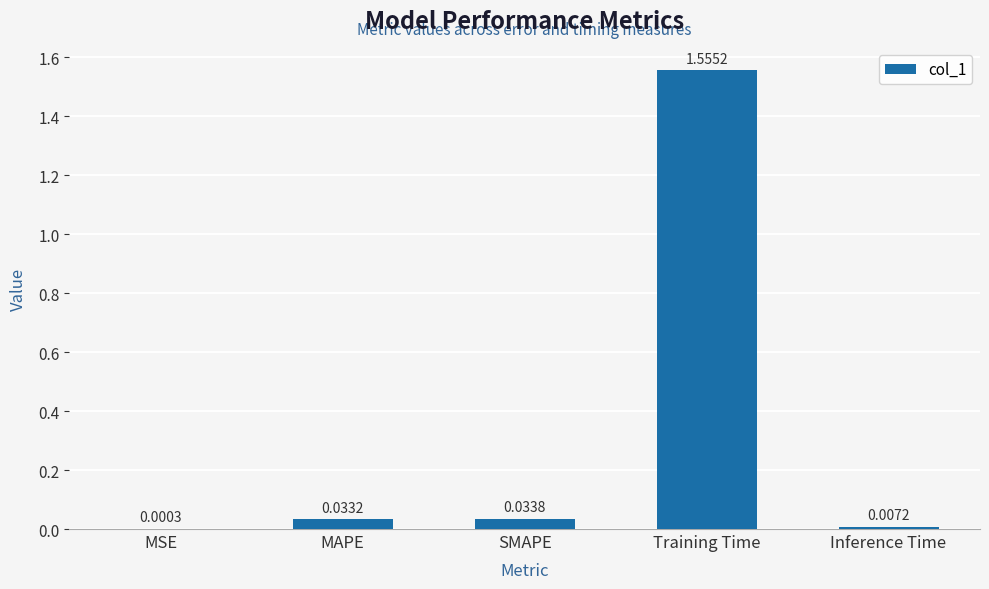

Which category has the highest value across all series?

Training Time